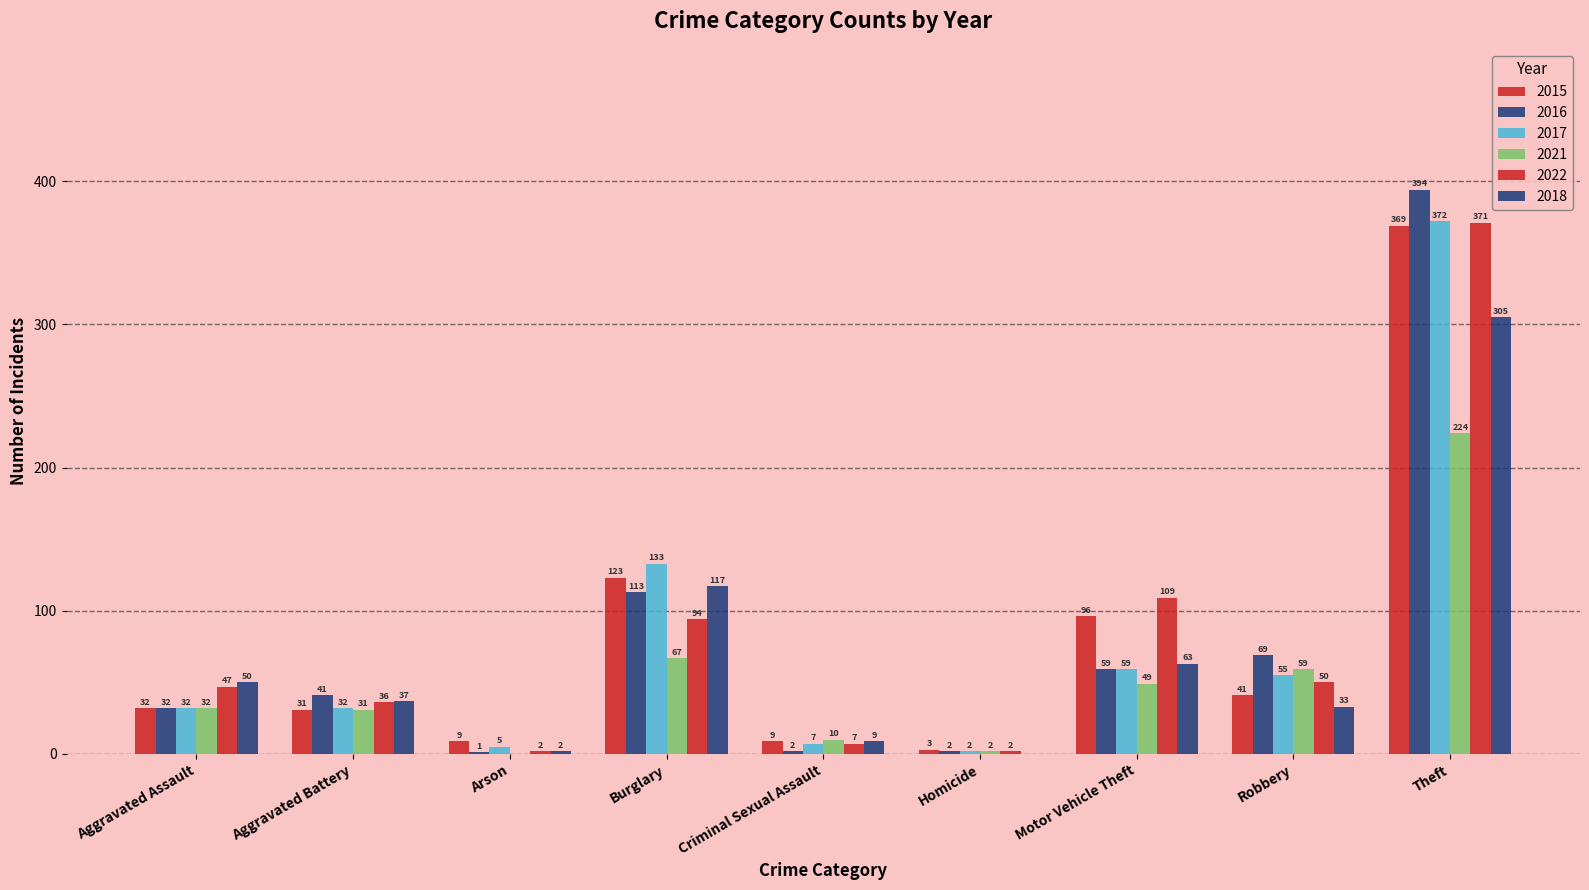

How many groups of bars are there?

9